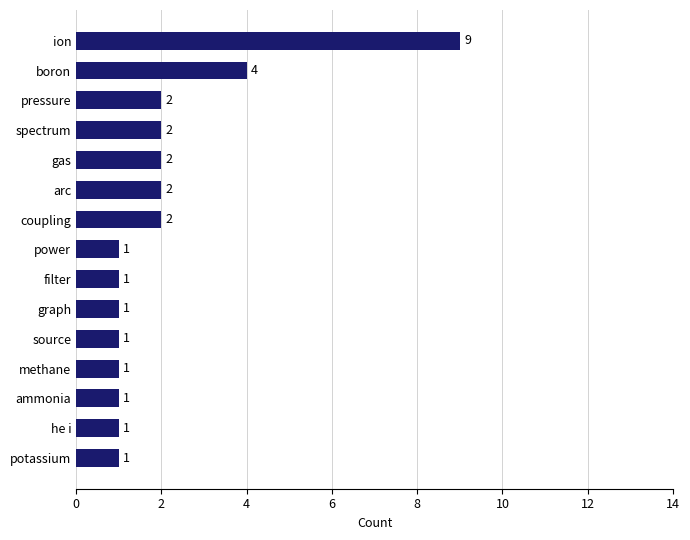

What is the difference between the maximum and minimum values?

8